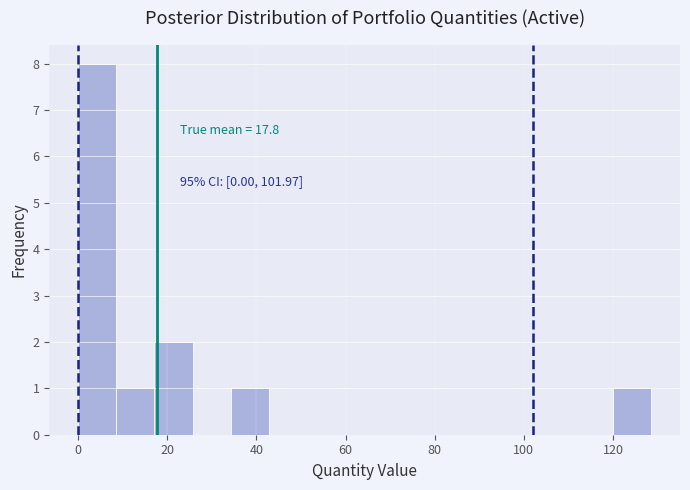

Which range on the x-axis has the tallest bar?

0 to 8